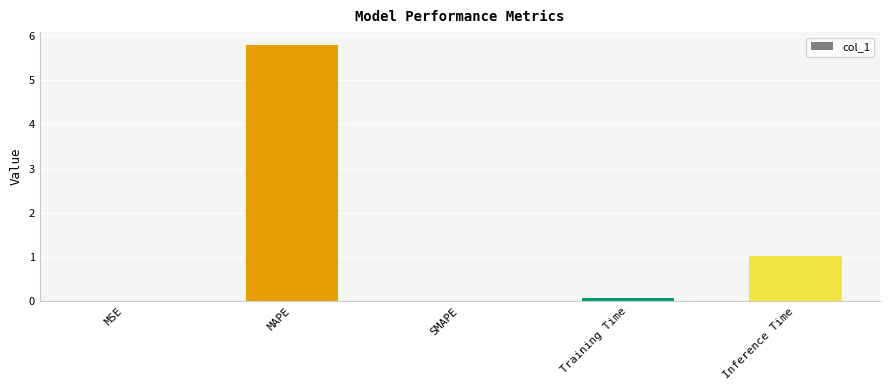

What is the change in value from SMAPE to Inference Time?

+1.0